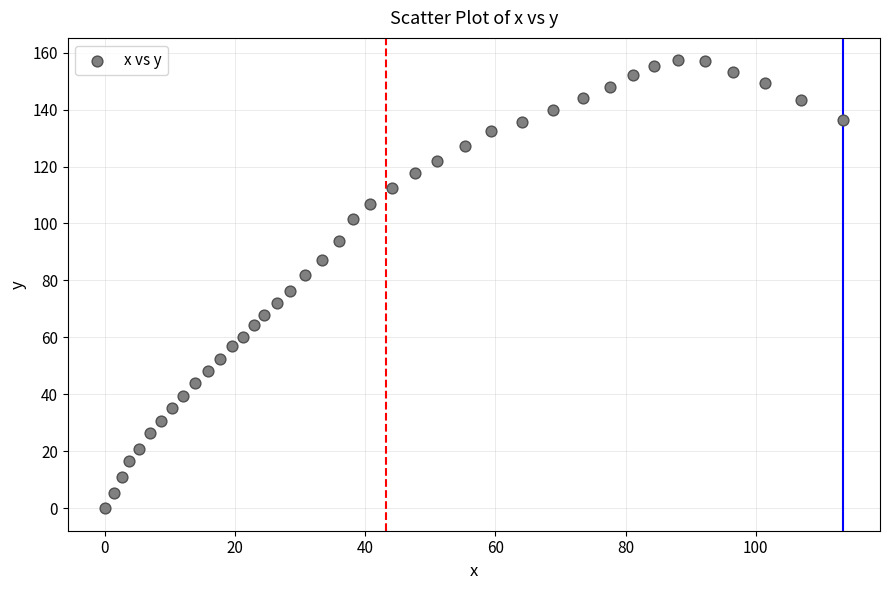

What is the range of X values (max minus min)?

113.4